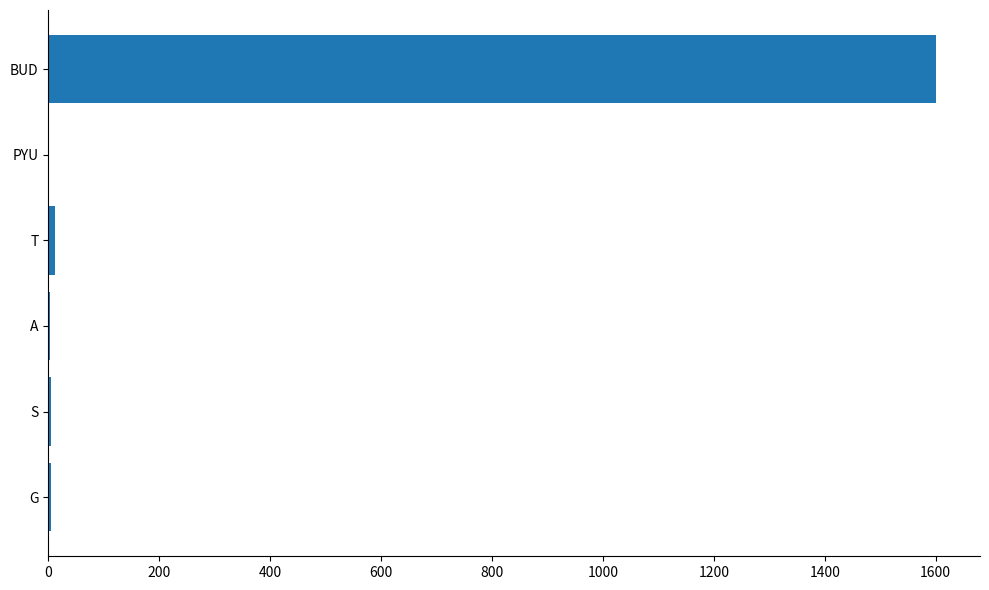

What is the greatest value displayed?

1600